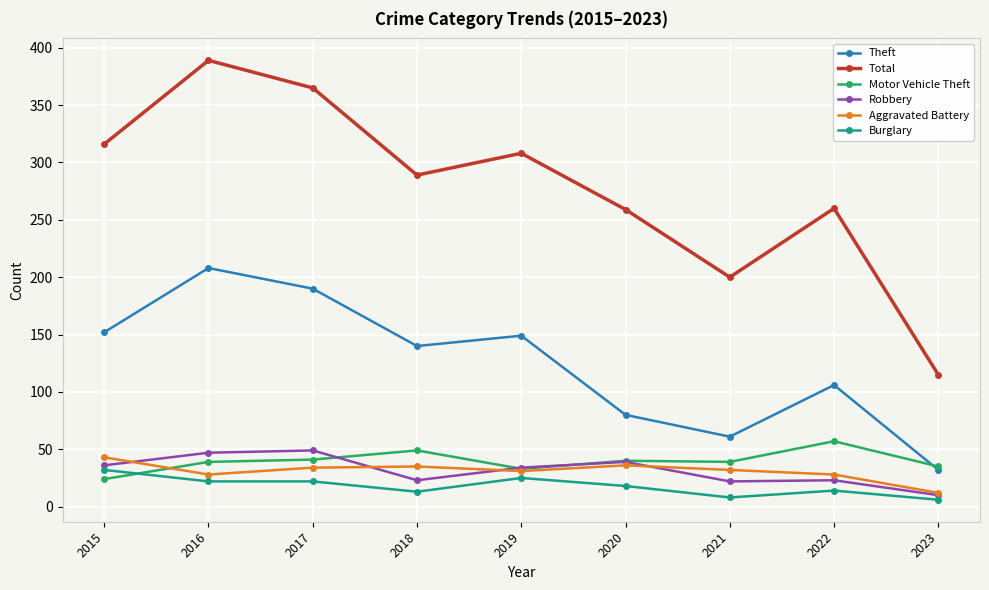

At how many categories does at least one series exceed 225?

7